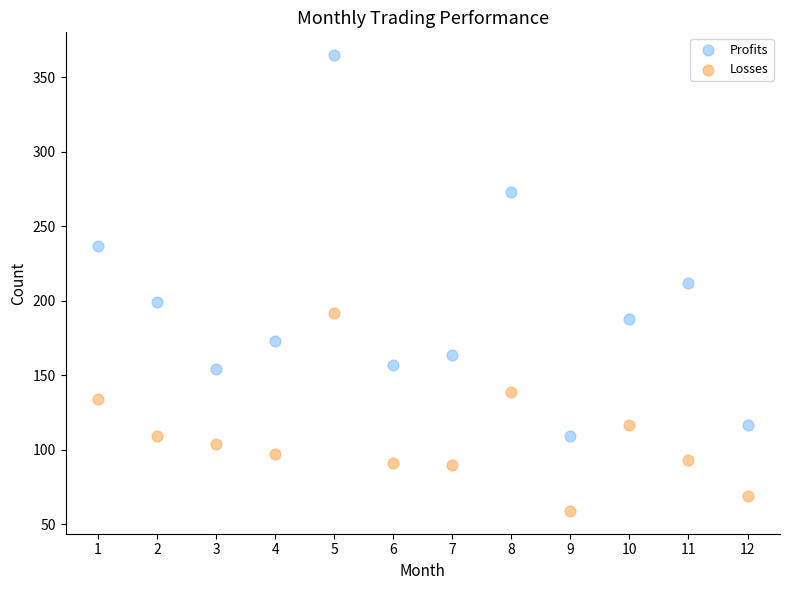

Which series contains the highest Y value?

Profits